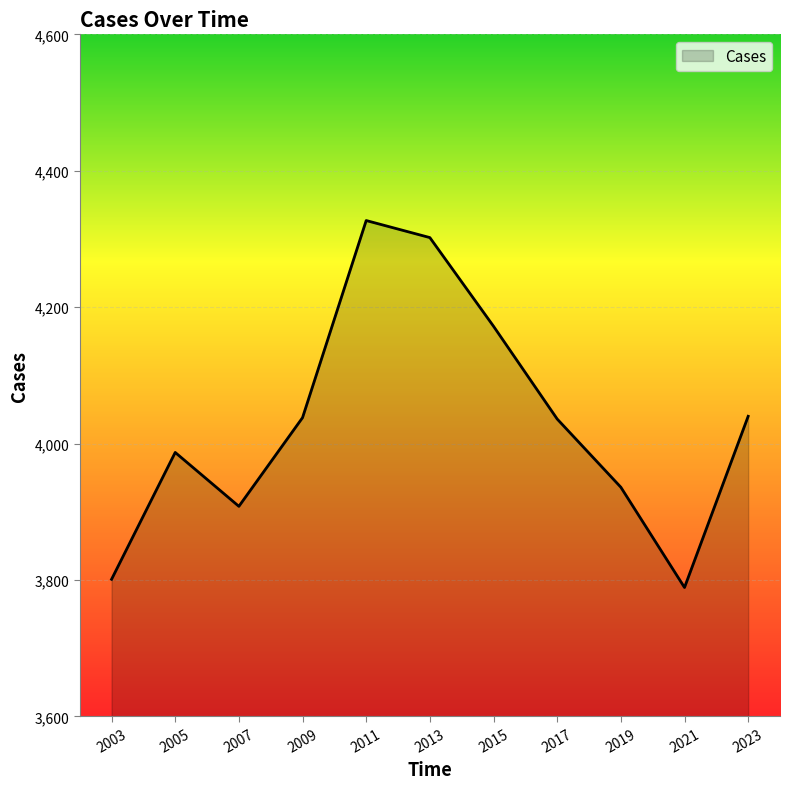

Count the number of data series in this chart.

1